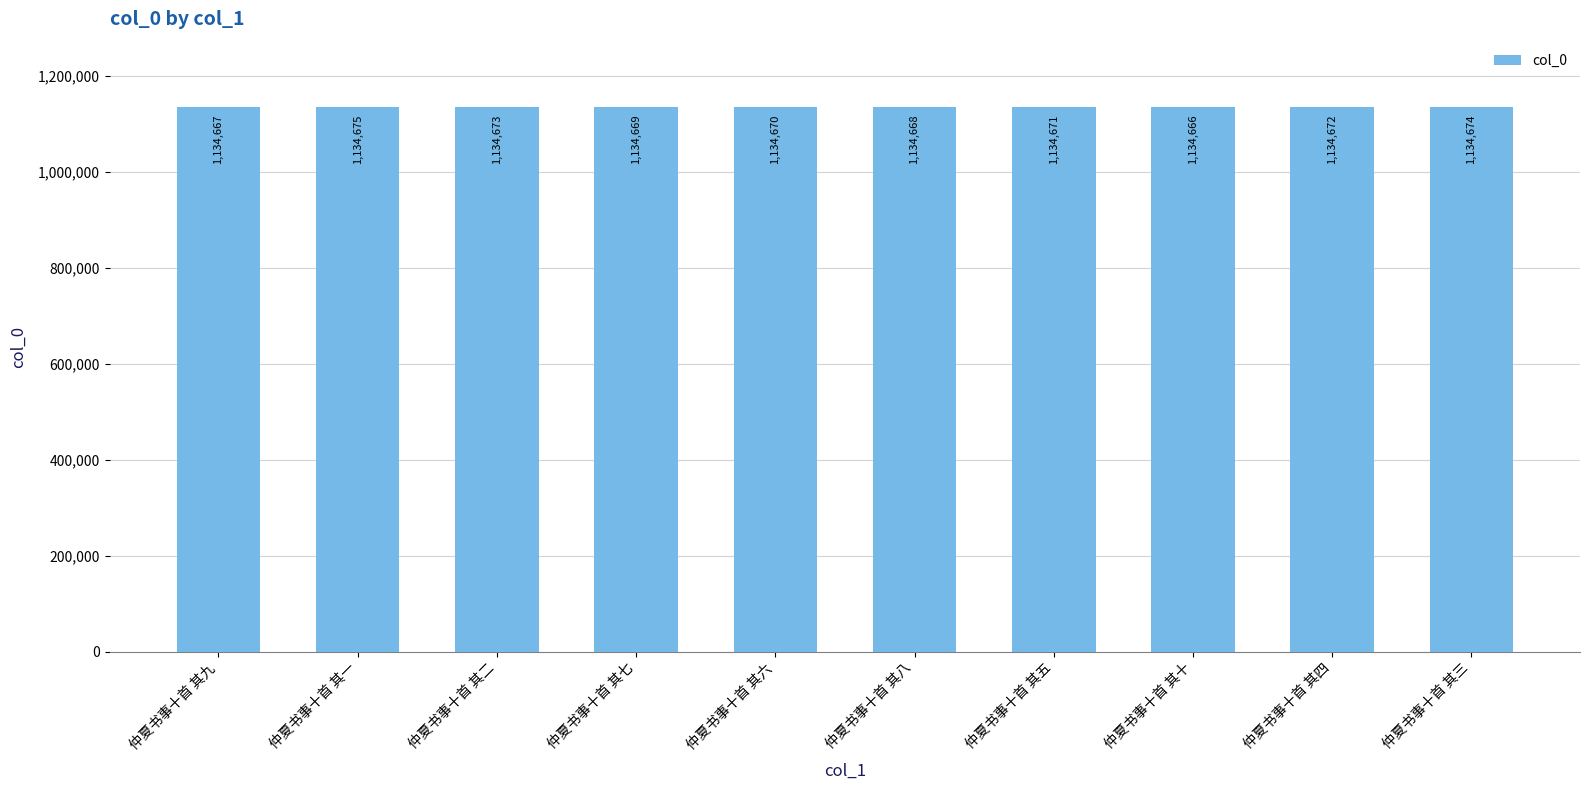

The chart shows a value of 465698 at 仲夏书事十首 其二. True or false?

False